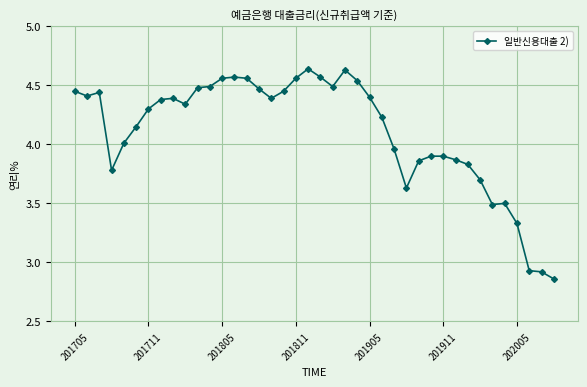

True or false: the data has more than 0 interior local peaks.

True